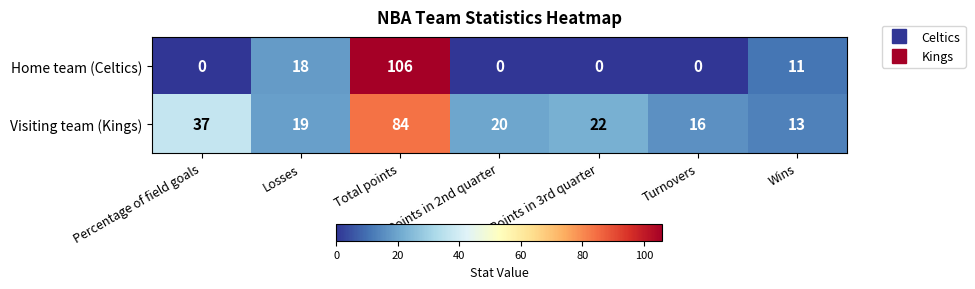

At which label is Visiting team (Kings) closest to 48?

Percentage of field goals